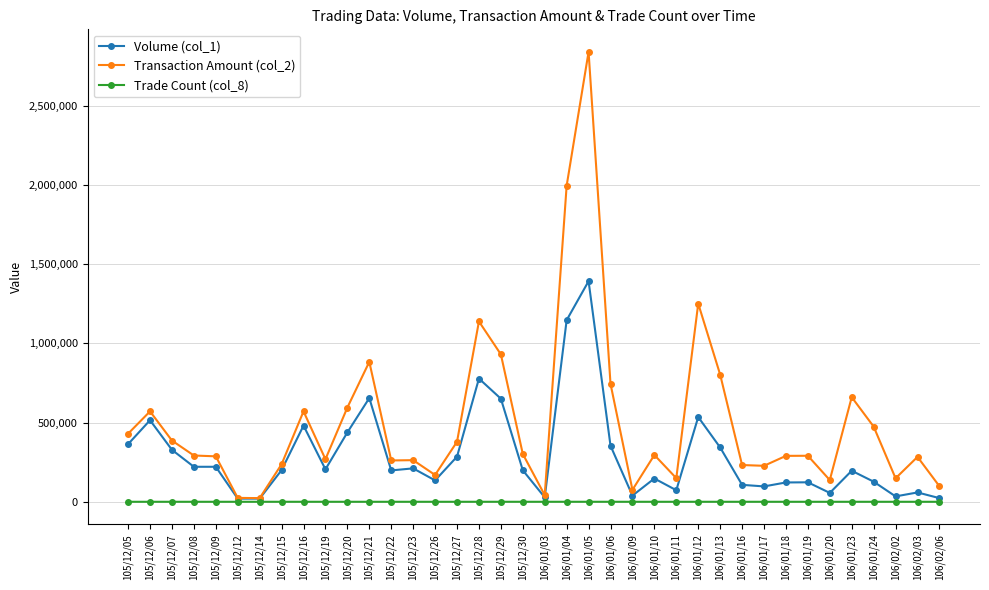

How many values in the Transaction Amount (col_2) series are below 292190?

19